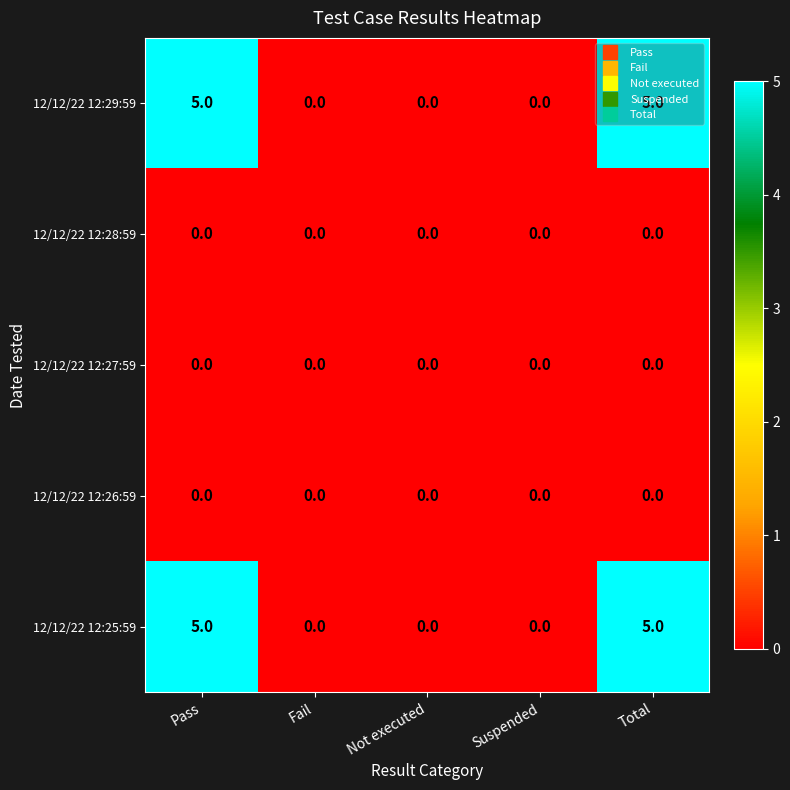

What is the greatest value displayed?

5